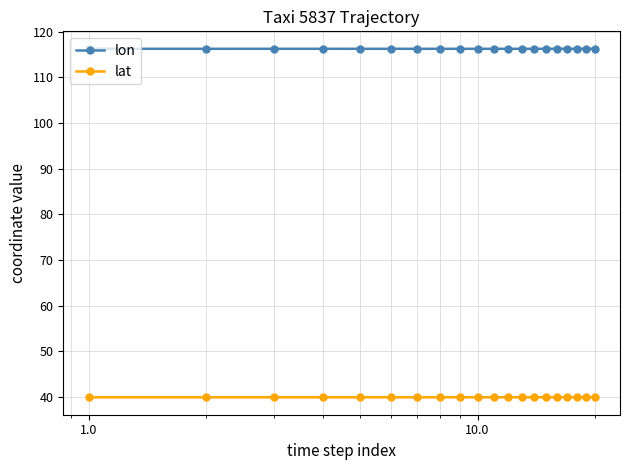

True or false: lon has more than 1 points higher than both neighbors.

True